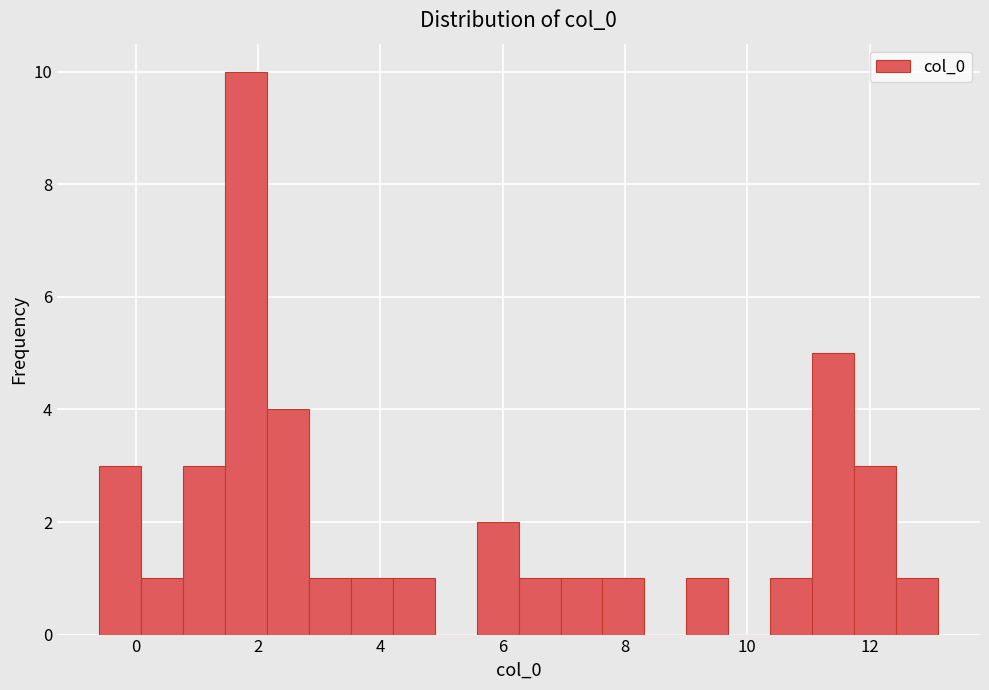

Read against the x-axis, roughly where is the centre of the tallest bar?

1.8